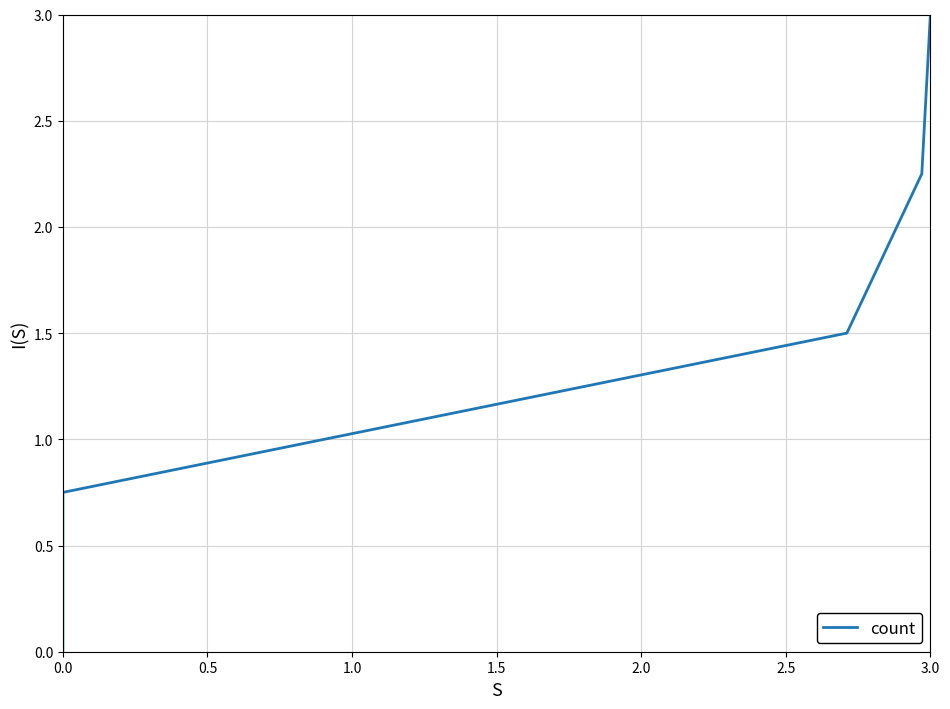

How many positive values are there?

4